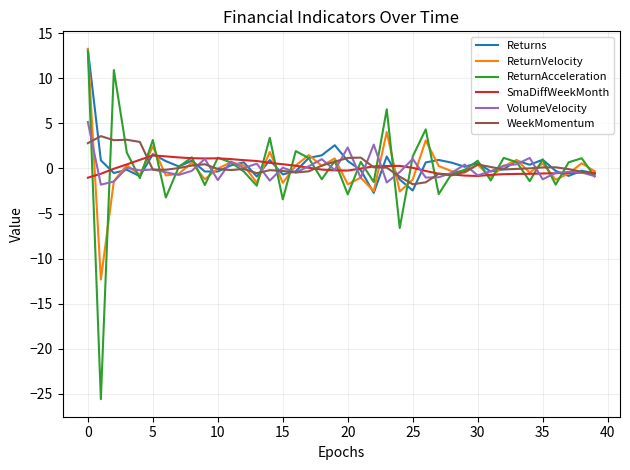

In WeekMomentum, how many points are lower than both neighbors (excluding endpoints)?

8